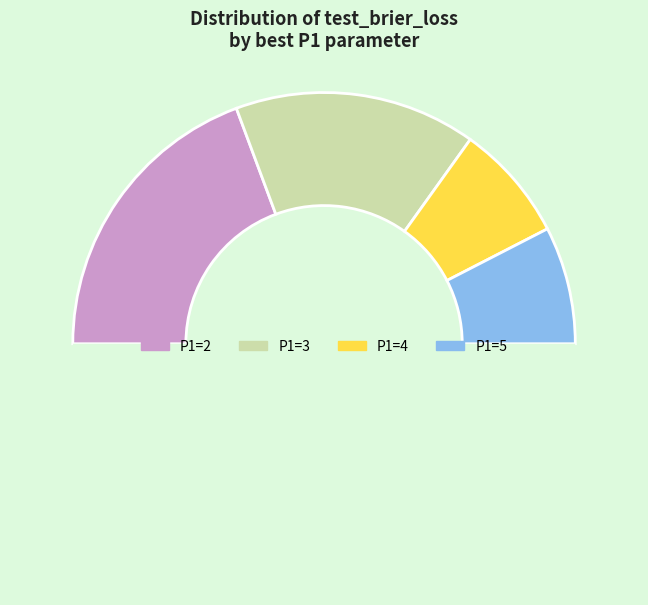

How many slices are in this pie chart?

5